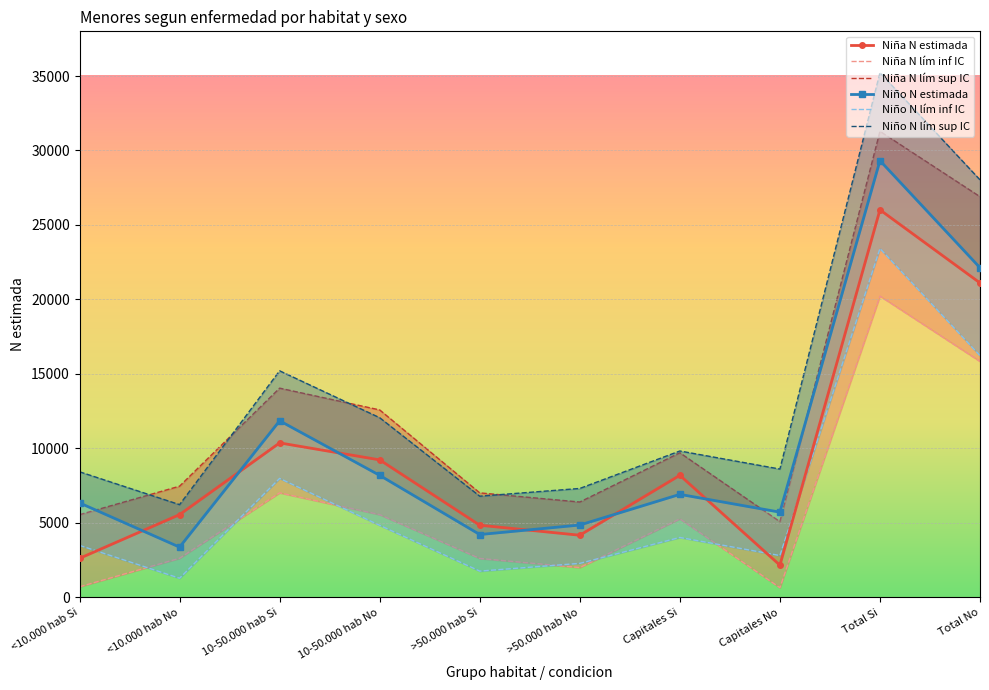

What is the spread (max minus min) of values at 10-50.000 hab No?

7749